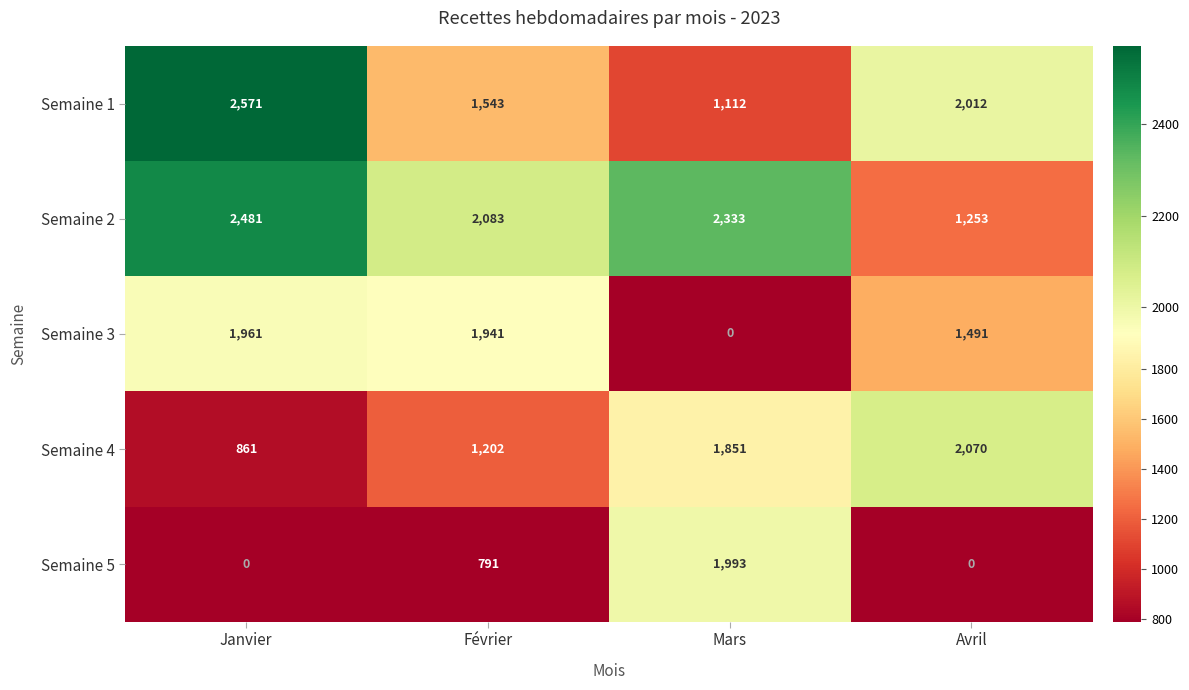

Between Février and Avril, which series saw the biggest shift?

Semaine 4